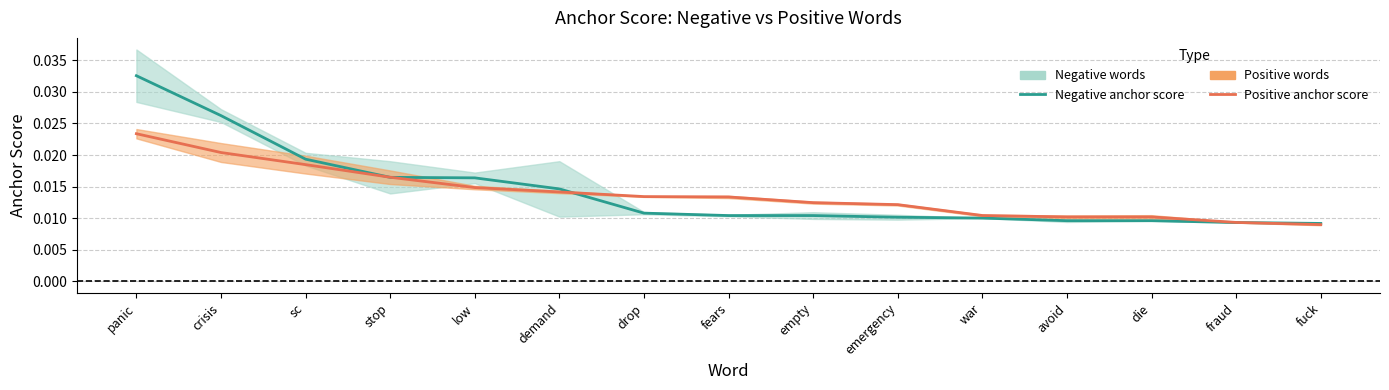

True or false: Negative anchor score has more than 0 interior local peaks.

False